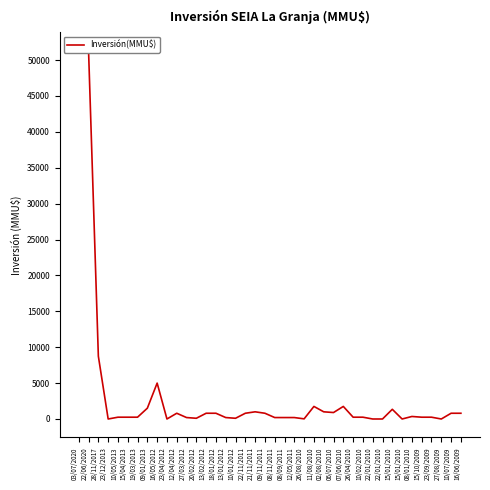

How many data points are less than 250?

14